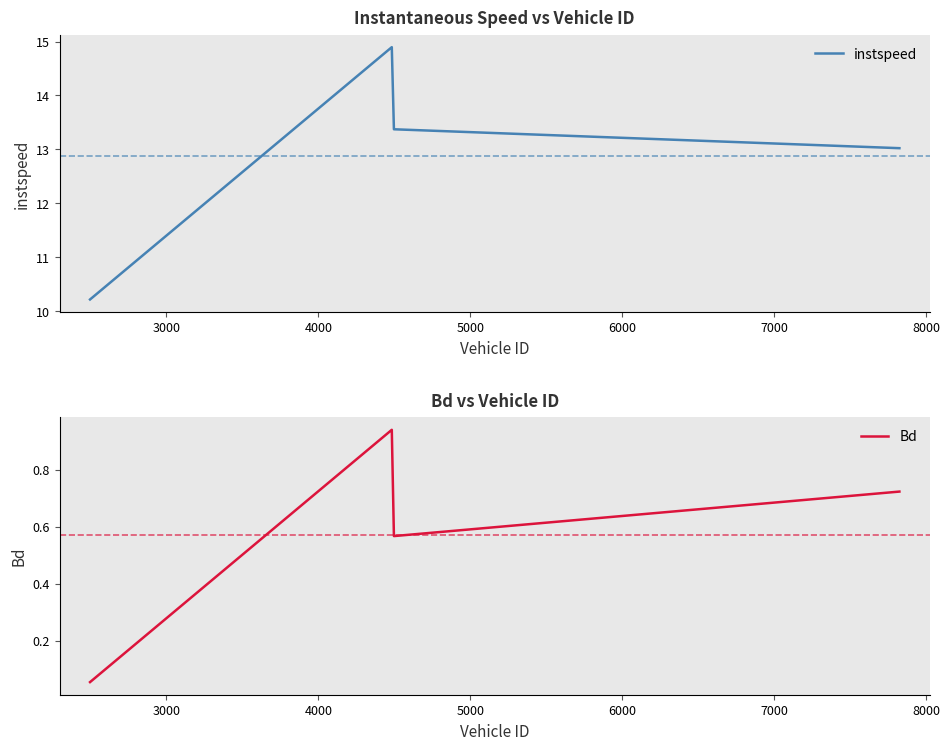

What is the value of the Bd point at the 2nd from the left?

0.9